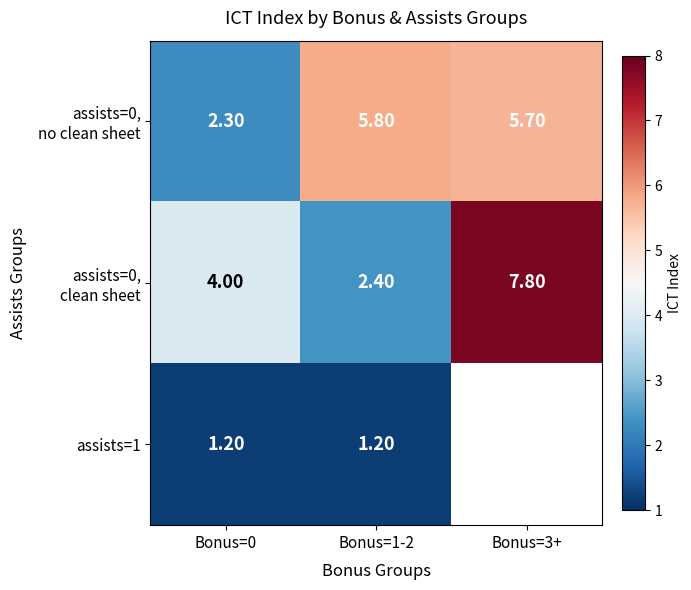

At how many categories does at least one series exceed 1?

3